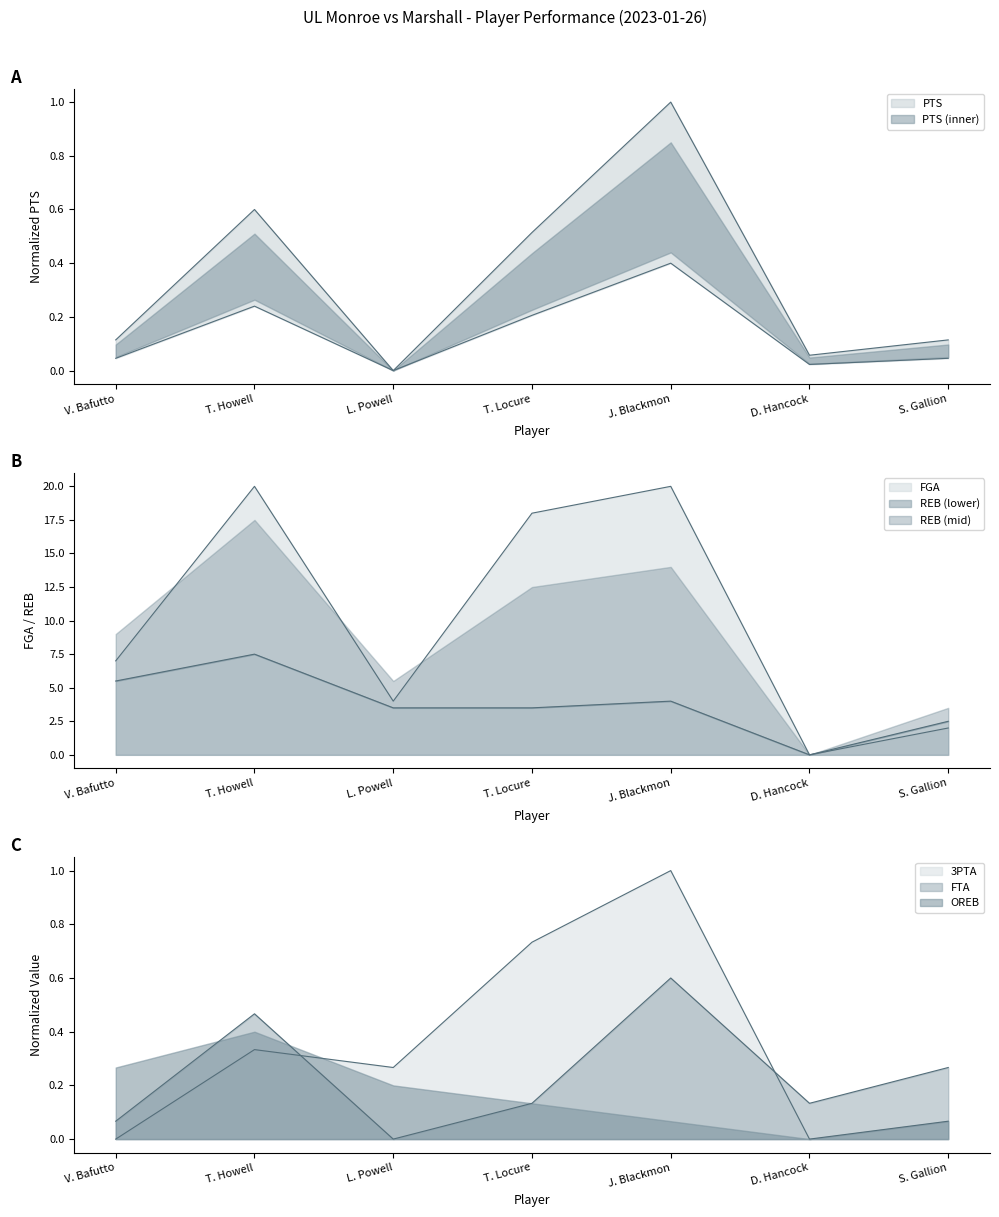

How many data points does each series have?

7